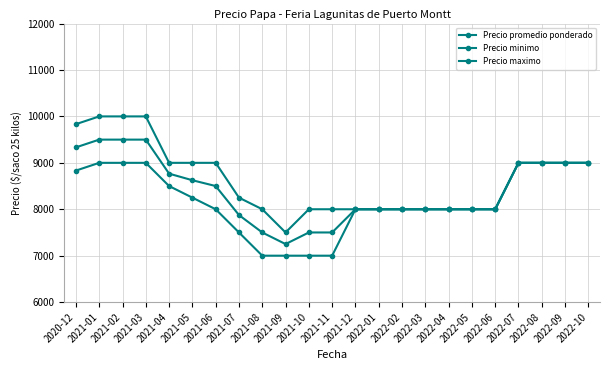

True or false: Precio maximo has more than 1 interior local peaks.

False